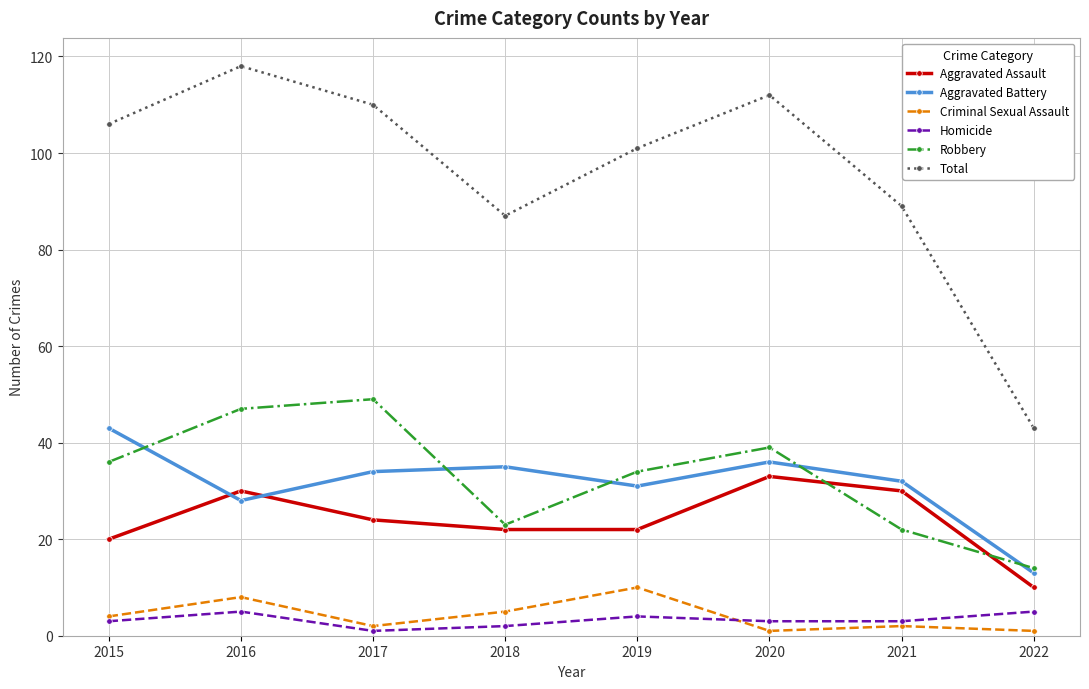

What is the value of the Homicide point at the 8th from the left?

5